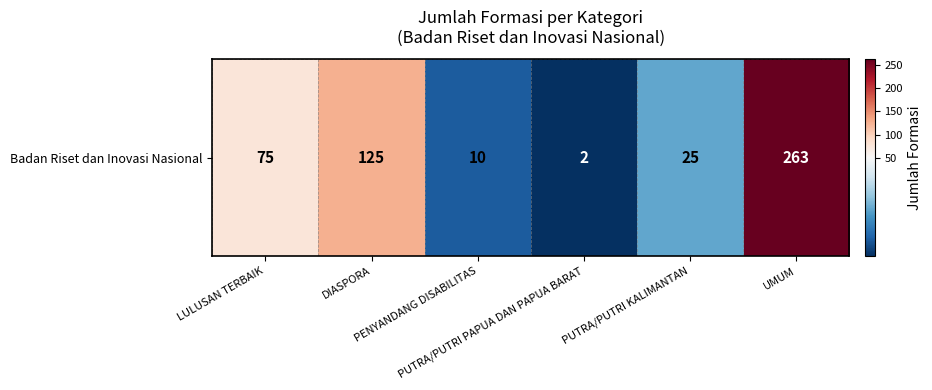

Between PUTRA/PUTRI PAPUA DAN PAPUA BARAT and PUTRA/PUTRI KALIMANTAN, which is larger?

PUTRA/PUTRI KALIMANTAN